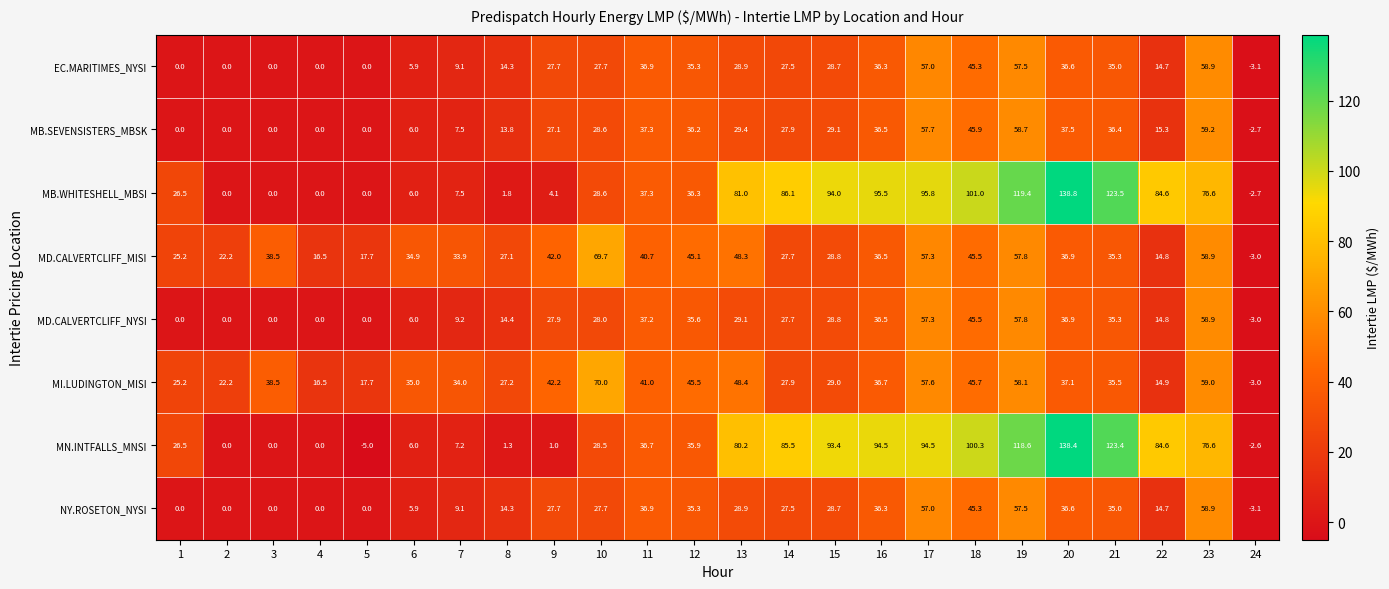

What is the difference between the MB.SEVENSISTERS_MBSK values at 4 and 16?

36.5